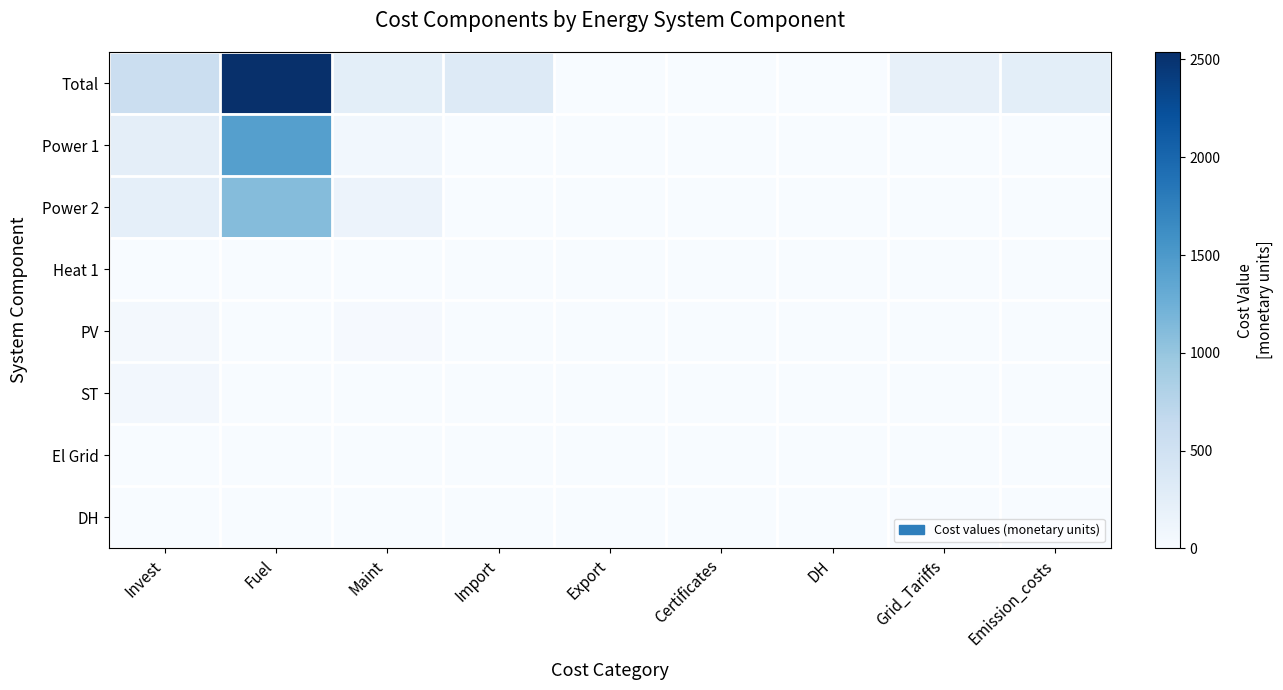

Reading right to left, what are all the values shown in this chart?

Total: Emission_costs=248.2	Grid_Tariffs=207.8	DH=0.0	Certificates=0.3	Export=0.0	Import=320.3	Maint=253.8	Fuel=2538.3	Invest=574.5
Power 1: Emission_costs=0.0	Grid_Tariffs=0.0	DH=0.0	Certificates=0.0	Export=0.0	Import=0.0	Maint=75.5	Fuel=1429.6	Invest=244.5
Power 2: Emission_costs=0.0	Grid_Tariffs=0.0	DH=0.0	Certificates=0.0	Export=0.0	Import=0.0	Maint=143.0	Fuel=1108.6	Invest=225.5
Heat 1: Emission_costs=0.0	Grid_Tariffs=0.0	DH=0.0	Certificates=0.0	Export=0.0	Import=0.0	Maint=0.0	Fuel=0.0	Invest=0.0
PV: Emission_costs=0.0	Grid_Tariffs=0.0	DH=0.0	Certificates=0.0	Export=0.0	Import=0.0	Maint=26.6	Fuel=0.0	Invest=41.6
ST: Emission_costs=0.0	Grid_Tariffs=0.0	DH=0.0	Certificates=0.0	Export=0.0	Import=0.0	Maint=8.6	Fuel=0.0	Invest=63.0
El Grid: Emission_costs=0.0	Grid_Tariffs=0.0	DH=0.0	Certificates=0.0	Export=0.0	Import=0.0	Maint=0.0	Fuel=0.0	Invest=0.0
DH: Emission_costs=0.0	Grid_Tariffs=0.0	DH=0.0	Certificates=0.0	Export=0.0	Import=0.0	Maint=0.0	Fuel=0.0	Invest=0.0